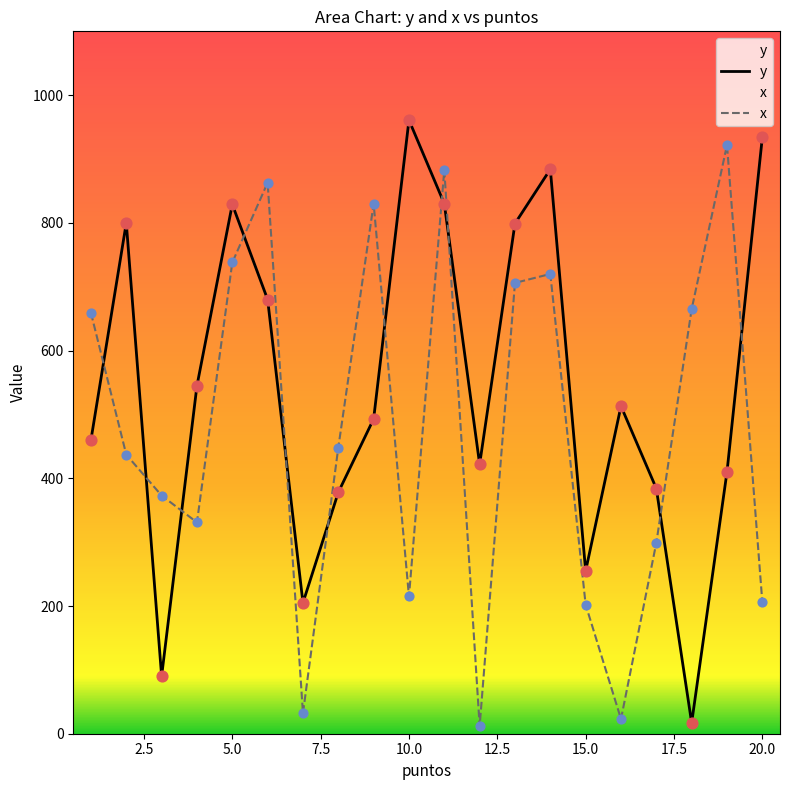

Which series contains the highest Y value?

y